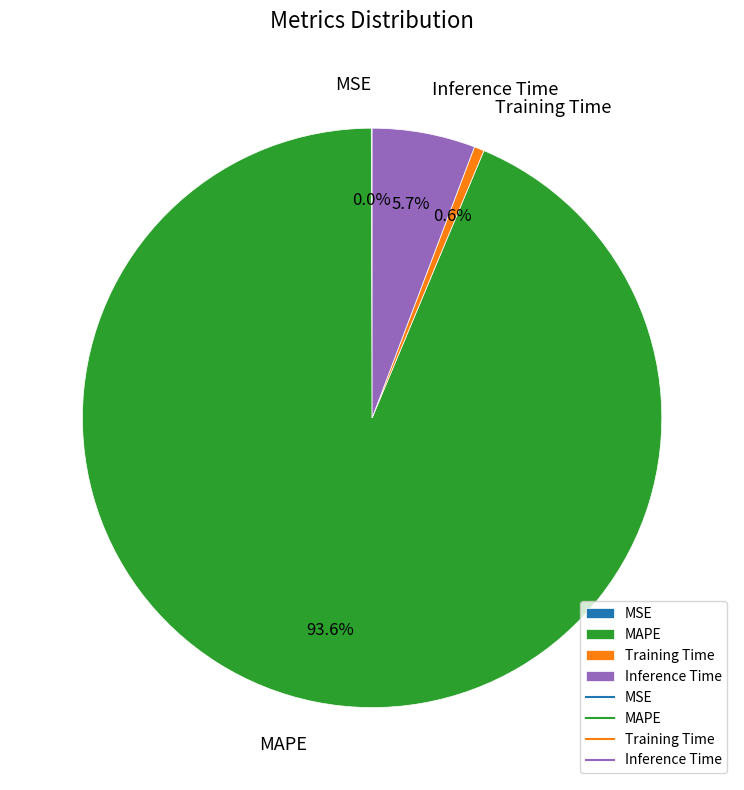

Which category accounts for the majority?

MAPE